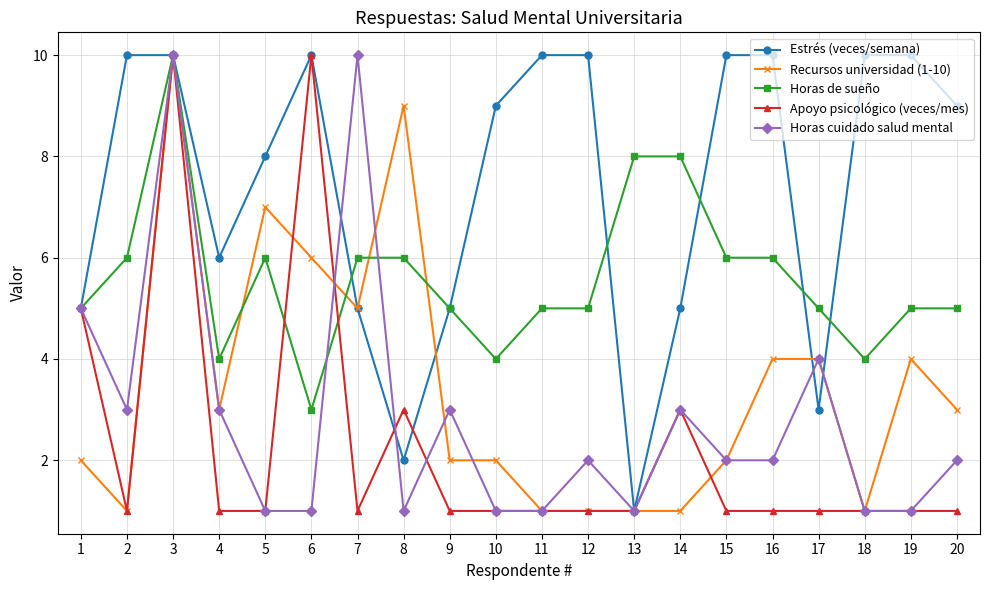

Is the value of Apoyo psicológico (veces/mes) at 13 greater than the value of Recursos universidad (1-10) at 20?

No